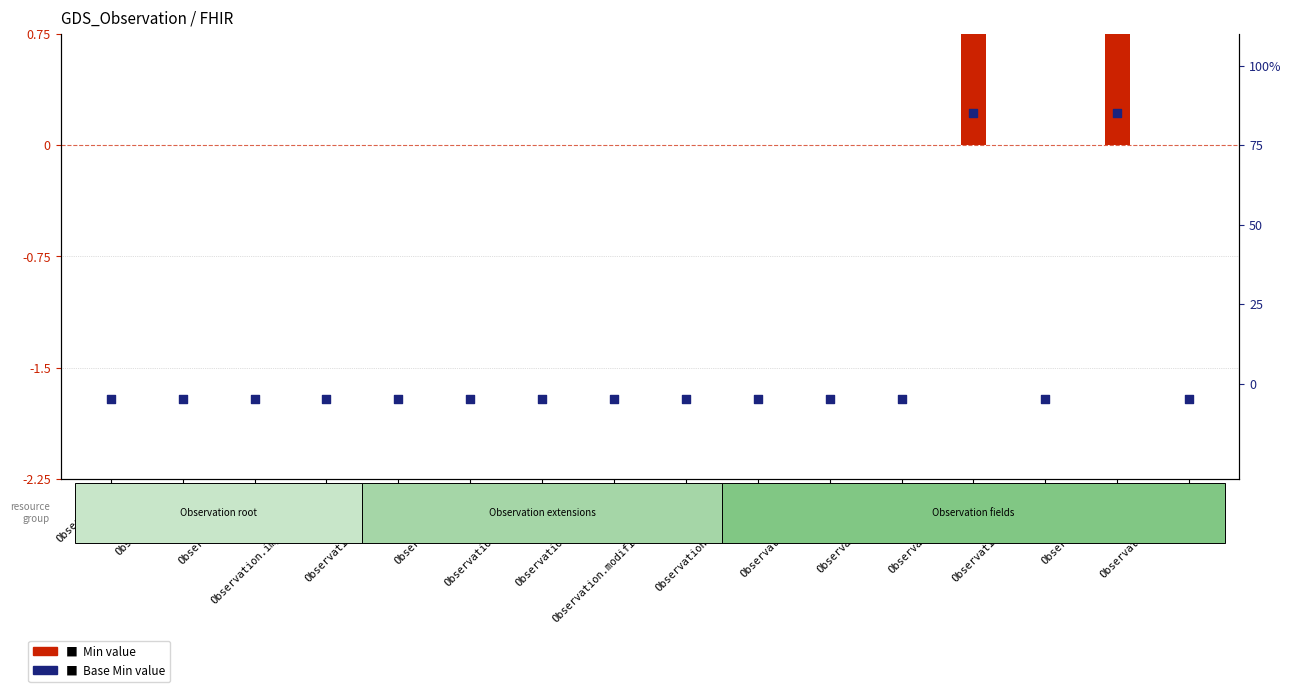

What is the total value across all series at Observation.text?

-0.1